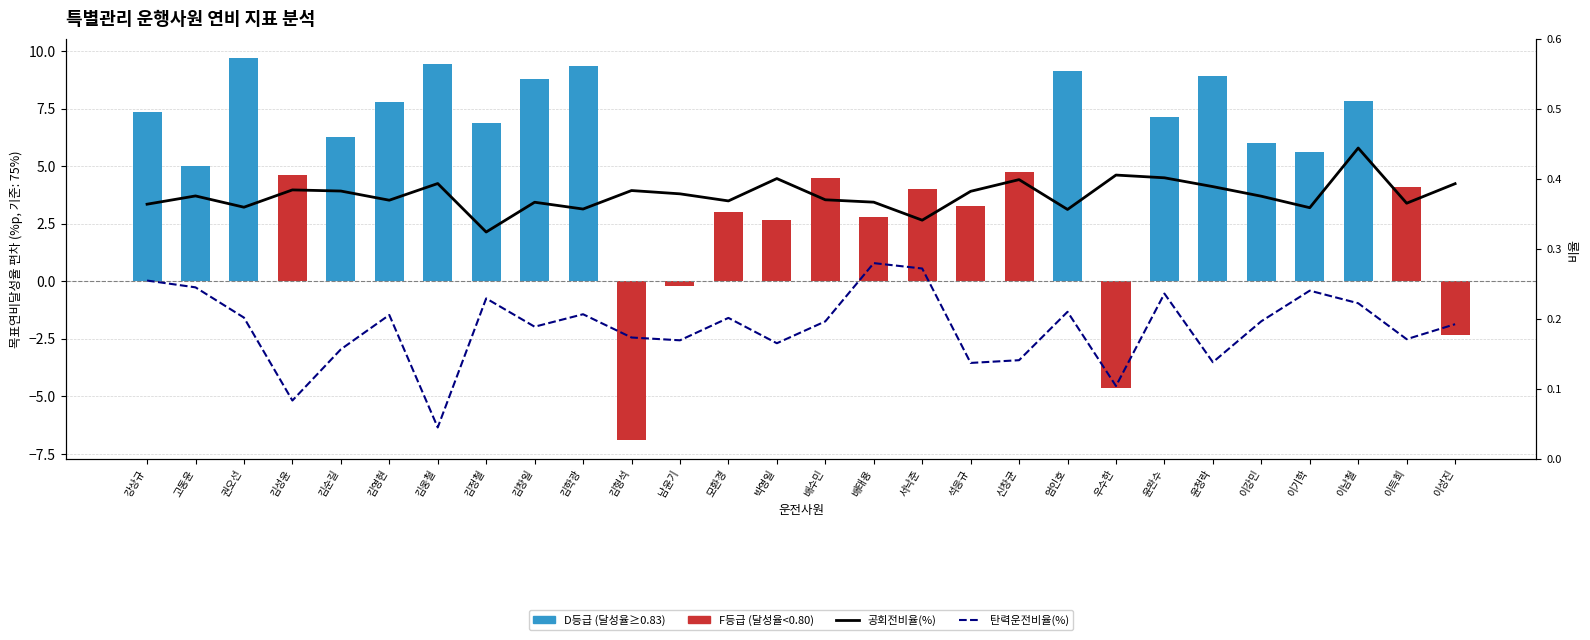

Rank the series at 김학광 from highest to lowest value.

목표연비달성율 (D:파랑, F:빨강), 공회전비율(%), 탄력운전비율(%)